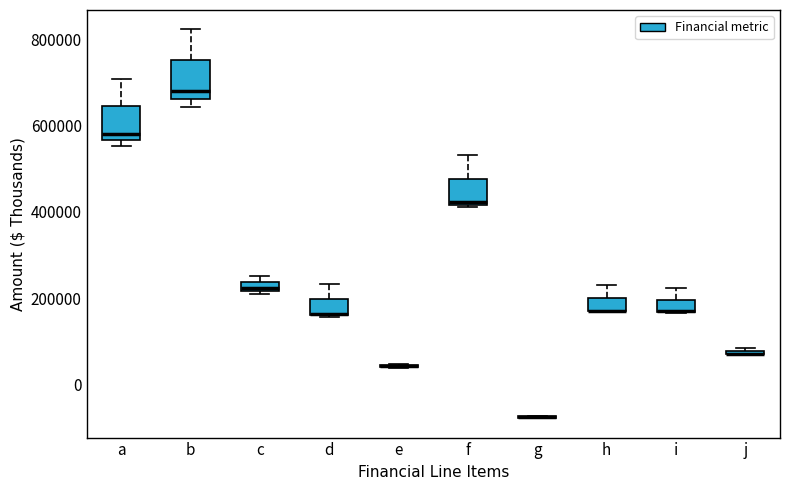

Where is the upper edge of the box for f on the y-axis? The values are not printed on the chart, so give them approximately, as read against the axis.

480000